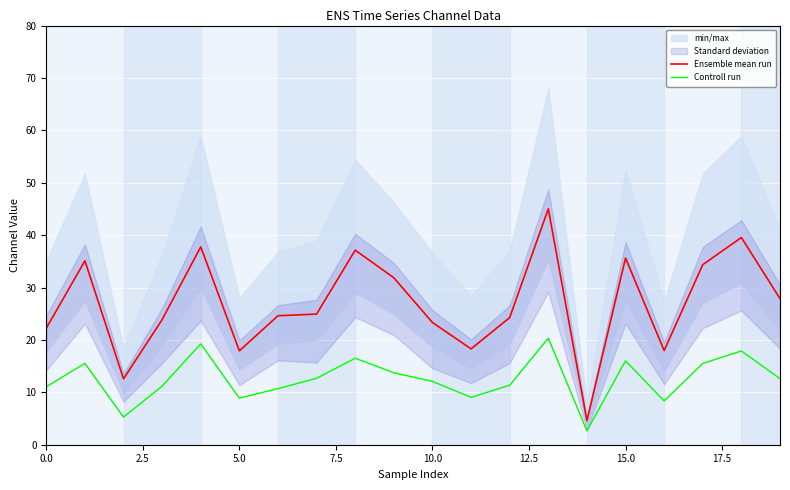

Which series changed the most between 10 and 11?

Ensemble mean run